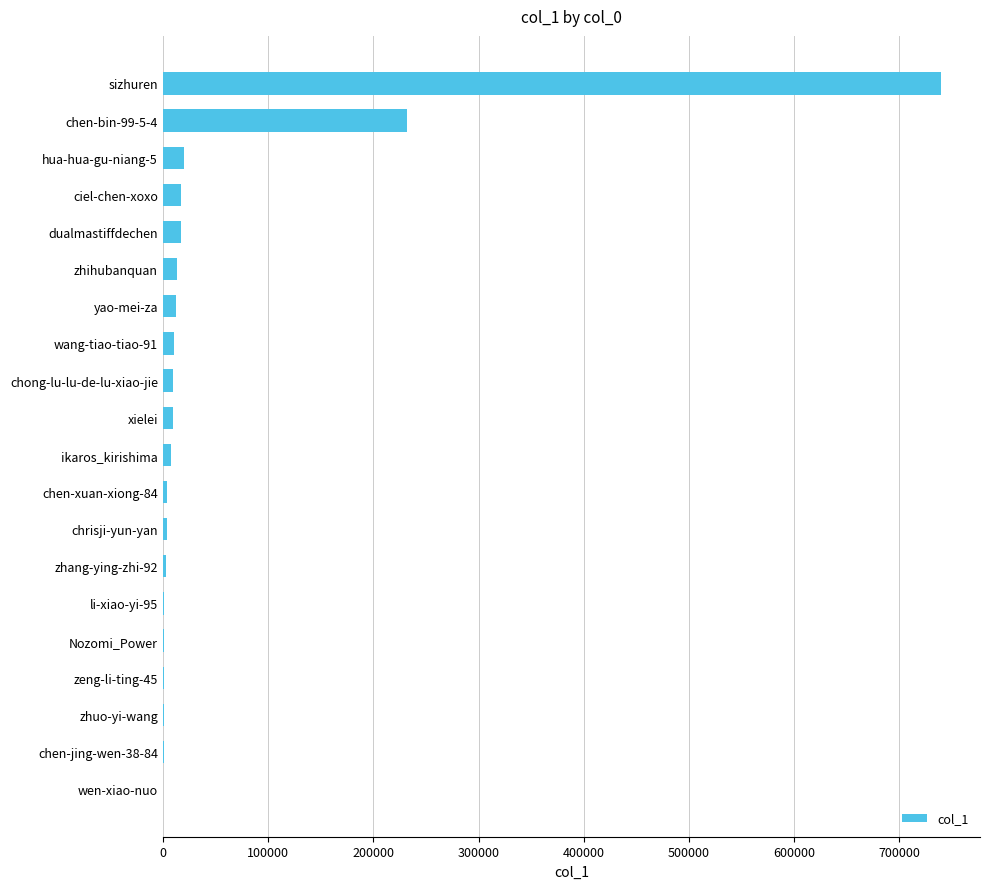

What is the greatest value displayed?

739544